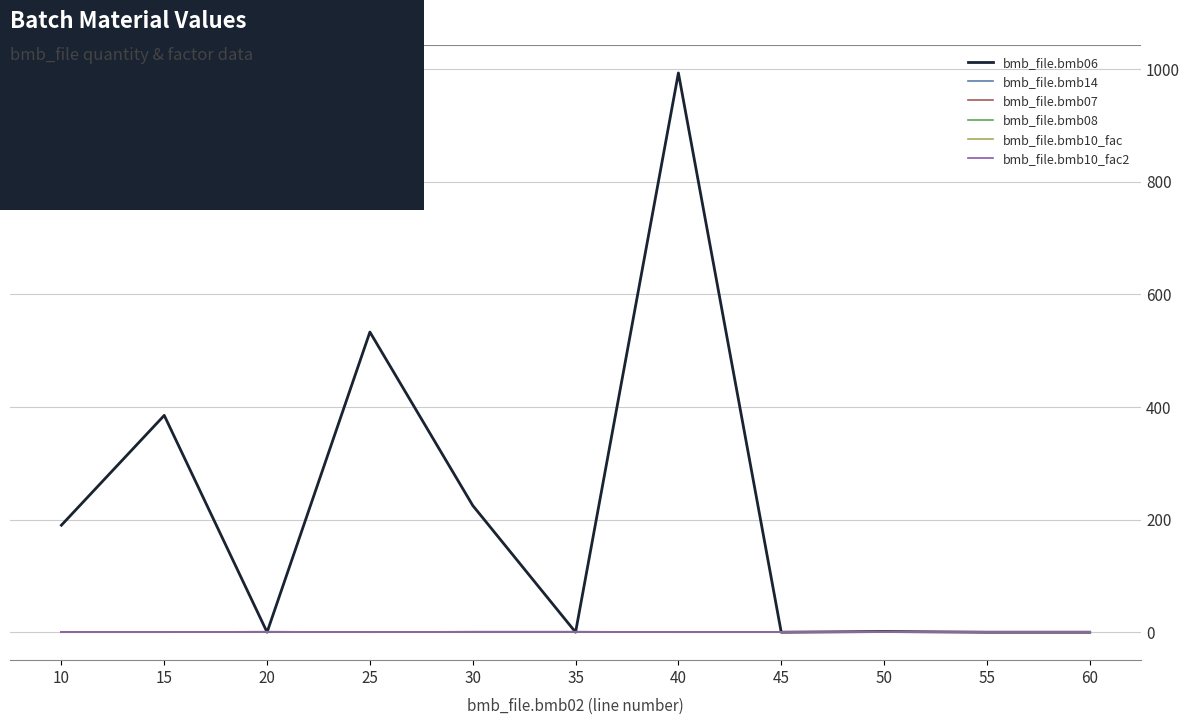

At how many categories does at least one series exceed 825?

1